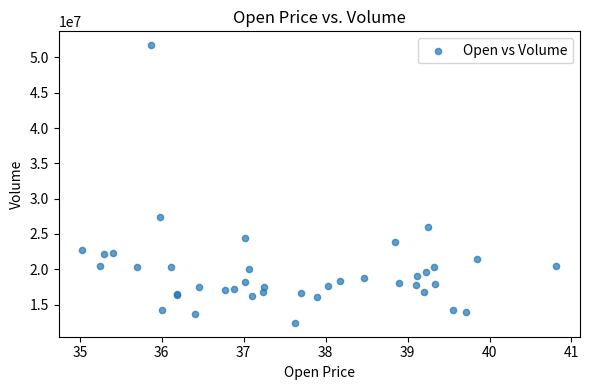

What Y value in the scatter plot is closest to 32072900?

27424100